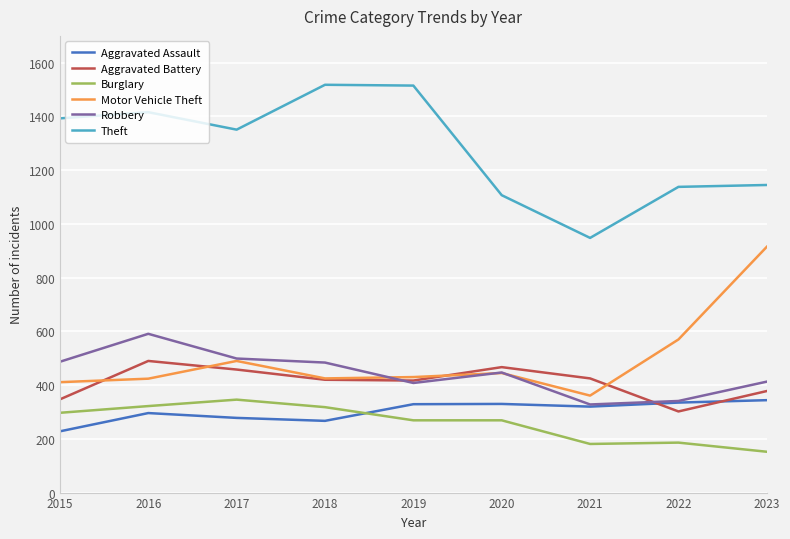

Is it true that Aggravated Assault equals 467 at 2019?

False